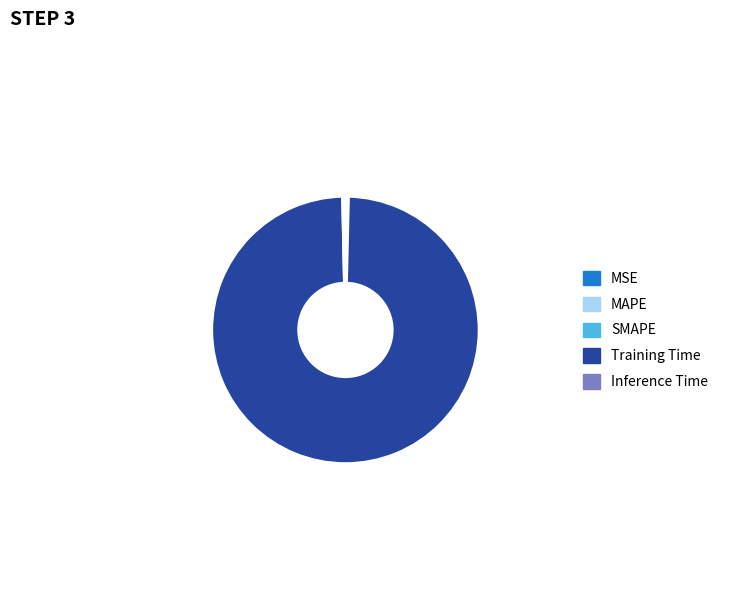

True or false: Training Time accounts for 99% of the total.

True